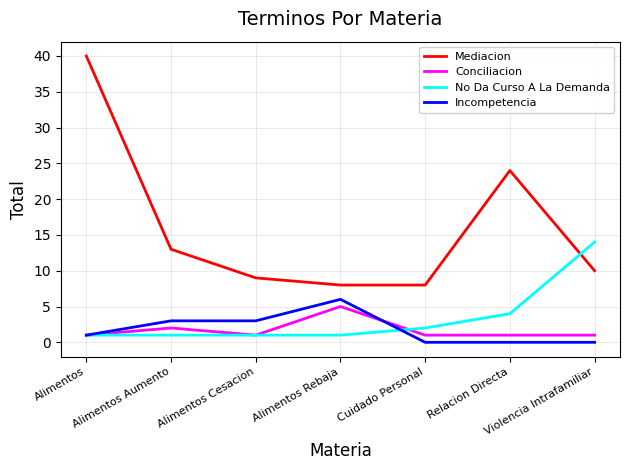

Between Alimentos Cesacion and Violencia Intrafamiliar, which series saw the biggest shift?

No Da Curso A La Demanda